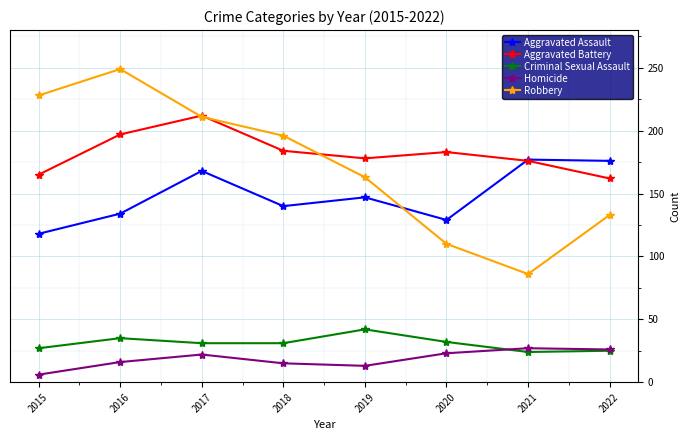

What are all the series names shown in the legend?

Aggravated Assault, Aggravated Battery, Criminal Sexual Assault, Homicide, Robbery